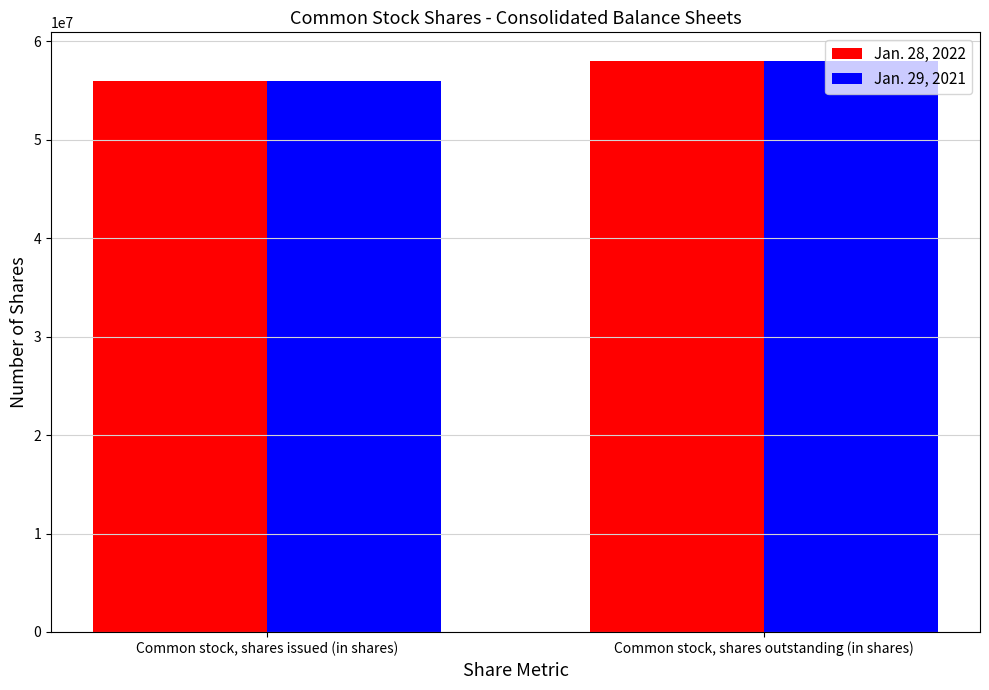

How many groups of bars are there?

2